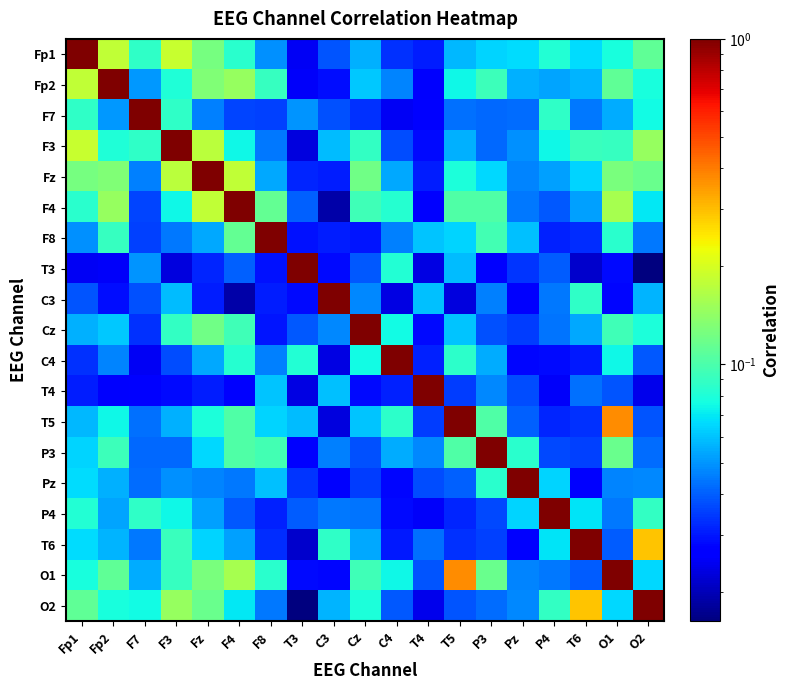

Reading left to right, extract all data points from this chart.

Fp1: Fp1=1.0	Fp2=0.2	F7=0.1	F3=0.2	Fz=0.1	F4=0.1	F8=0.0	T3=0.0	C3=0.0	Cz=0.1	C4=0.0	T4=0.0	T5=0.1	P3=0.1	Pz=0.1	P4=0.1	T6=0.1	O1=0.1	O2=0.1
Fp2: Fp1=0.2	Fp2=1.0	F7=0.1	F3=0.1	Fz=0.1	F4=0.1	F8=0.1	T3=0.0	C3=0.0	Cz=0.1	C4=0.0	T4=0.0	T5=0.1	P3=0.1	Pz=0.1	P4=0.1	T6=0.1	O1=0.1	O2=0.1
F7: Fp1=0.1	Fp2=0.1	F7=1.0	F3=0.1	Fz=0.0	F4=0.0	F8=0.0	T3=0.0	C3=0.0	Cz=0.0	C4=0.0	T4=0.0	T5=0.0	P3=0.0	Pz=0.0	P4=0.1	T6=0.0	O1=0.1	O2=0.1
F3: Fp1=0.2	Fp2=0.1	F7=0.1	F3=1.0	Fz=0.2	F4=0.1	F8=0.0	T3=0.0	C3=0.1	Cz=0.1	C4=0.0	T4=0.0	T5=0.1	P3=0.0	Pz=0.0	P4=0.1	T6=0.1	O1=0.1	O2=0.1
Fz: Fp1=0.1	Fp2=0.1	F7=0.0	F3=0.2	Fz=1.0	F4=0.2	F8=0.1	T3=0.0	C3=0.0	Cz=0.1	C4=0.1	T4=0.0	T5=0.1	P3=0.1	Pz=0.0	P4=0.1	T6=0.1	O1=0.1	O2=0.1
F4: Fp1=0.1	Fp2=0.1	F7=0.0	F3=0.1	Fz=0.2	F4=1.0	F8=0.1	T3=0.0	C3=0.0	Cz=0.1	C4=0.1	T4=0.0	T5=0.1	P3=0.1	Pz=0.0	P4=0.0	T6=0.1	O1=0.2	O2=0.1
F8: Fp1=0.0	Fp2=0.1	F7=0.0	F3=0.0	Fz=0.1	F4=0.1	F8=1.0	T3=0.0	C3=0.0	Cz=0.0	C4=0.0	T4=0.1	T5=0.1	P3=0.1	Pz=0.1	P4=0.0	T6=0.0	O1=0.1	O2=0.0
T3: Fp1=0.0	Fp2=0.0	F7=0.0	F3=0.0	Fz=0.0	F4=0.0	F8=0.0	T3=1.0	C3=0.0	Cz=0.0	C4=0.1	T4=0.0	T5=0.1	P3=0.0	Pz=0.0	P4=0.0	T6=0.0	O1=0.0	O2=0.0
C3: Fp1=0.0	Fp2=0.0	F7=0.0	F3=0.1	Fz=0.0	F4=0.0	F8=0.0	T3=0.0	C3=1.0	Cz=0.0	C4=0.0	T4=0.1	T5=0.0	P3=0.0	Pz=0.0	P4=0.0	T6=0.1	O1=0.0	O2=0.1
Cz: Fp1=0.1	Fp2=0.1	F7=0.0	F3=0.1	Fz=0.1	F4=0.1	F8=0.0	T3=0.0	C3=0.0	Cz=1.0	C4=0.1	T4=0.0	T5=0.1	P3=0.0	Pz=0.0	P4=0.0	T6=0.1	O1=0.1	O2=0.1
C4: Fp1=0.0	Fp2=0.0	F7=0.0	F3=0.0	Fz=0.1	F4=0.1	F8=0.0	T3=0.1	C3=0.0	Cz=0.1	C4=1.0	T4=0.0	T5=0.1	P3=0.1	Pz=0.0	P4=0.0	T6=0.0	O1=0.1	O2=0.0
T4: Fp1=0.0	Fp2=0.0	F7=0.0	F3=0.0	Fz=0.0	F4=0.0	F8=0.1	T3=0.0	C3=0.1	Cz=0.0	C4=0.0	T4=1.0	T5=0.0	P3=0.0	Pz=0.0	P4=0.0	T6=0.0	O1=0.0	O2=0.0
T5: Fp1=0.1	Fp2=0.1	F7=0.0	F3=0.1	Fz=0.1	F4=0.1	F8=0.1	T3=0.1	C3=0.0	Cz=0.1	C4=0.1	T4=0.0	T5=1.0	P3=0.1	Pz=0.0	P4=0.0	T6=0.0	O1=0.4	O2=0.0
P3: Fp1=0.1	Fp2=0.1	F7=0.0	F3=0.0	Fz=0.1	F4=0.1	F8=0.1	T3=0.0	C3=0.0	Cz=0.0	C4=0.1	T4=0.0	T5=0.1	P3=1.0	Pz=0.1	P4=0.0	T6=0.0	O1=0.1	O2=0.0
Pz: Fp1=0.1	Fp2=0.1	F7=0.0	F3=0.0	Fz=0.0	F4=0.0	F8=0.1	T3=0.0	C3=0.0	Cz=0.0	C4=0.0	T4=0.0	T5=0.0	P3=0.1	Pz=1.0	P4=0.1	T6=0.0	O1=0.0	O2=0.0
P4: Fp1=0.1	Fp2=0.1	F7=0.1	F3=0.1	Fz=0.1	F4=0.0	F8=0.0	T3=0.0	C3=0.0	Cz=0.0	C4=0.0	T4=0.0	T5=0.0	P3=0.0	Pz=0.1	P4=1.0	T6=0.1	O1=0.0	O2=0.1
T6: Fp1=0.1	Fp2=0.1	F7=0.0	F3=0.1	Fz=0.1	F4=0.1	F8=0.0	T3=0.0	C3=0.1	Cz=0.1	C4=0.0	T4=0.0	T5=0.0	P3=0.0	Pz=0.0	P4=0.1	T6=1.0	O1=0.0	O2=0.3
O1: Fp1=0.1	Fp2=0.1	F7=0.1	F3=0.1	Fz=0.1	F4=0.2	F8=0.1	T3=0.0	C3=0.0	Cz=0.1	C4=0.1	T4=0.0	T5=0.4	P3=0.1	Pz=0.0	P4=0.0	T6=0.0	O1=1.0	O2=0.1
O2: Fp1=0.1	Fp2=0.1	F7=0.1	F3=0.1	Fz=0.1	F4=0.1	F8=0.0	T3=0.0	C3=0.1	Cz=0.1	C4=0.0	T4=0.0	T5=0.0	P3=0.0	Pz=0.0	P4=0.1	T6=0.3	O1=0.1	O2=1.0